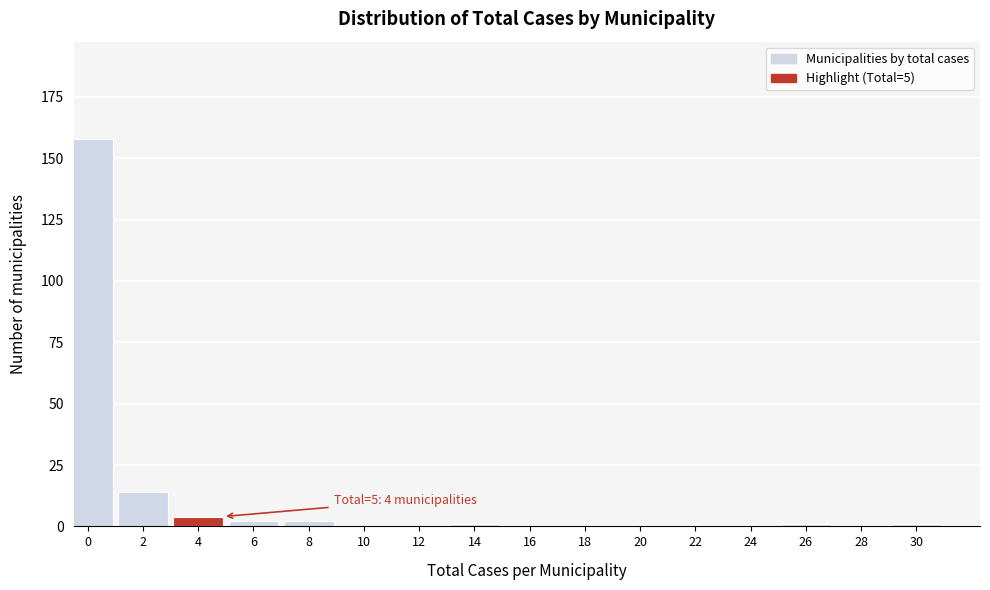

Reading right to left, list all the values displayed in this chart.

30=1	28=0	26=1	24=0	22=0	20=0	18=0	16=0	14=1	12=0	10=0	8=2	6=2	4=4	2=14	0=158